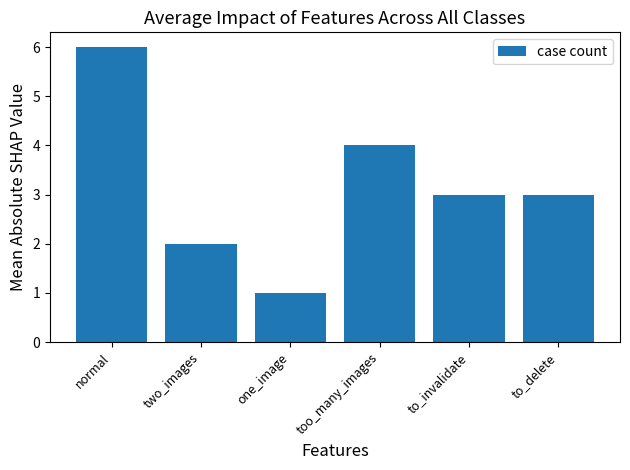

What is the value of the 4th bar from the left?

4